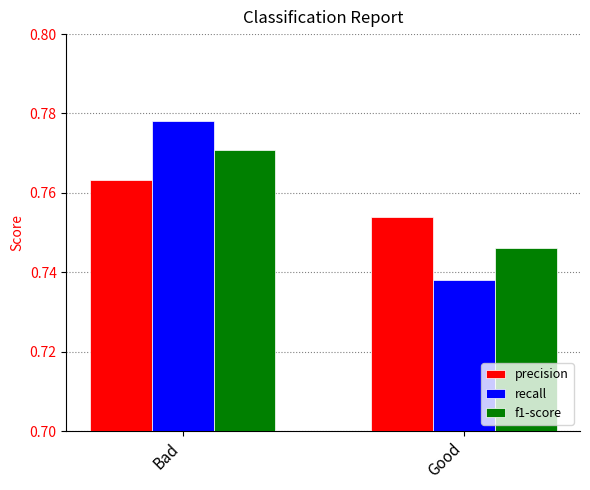

What position from the right is Bad?

2